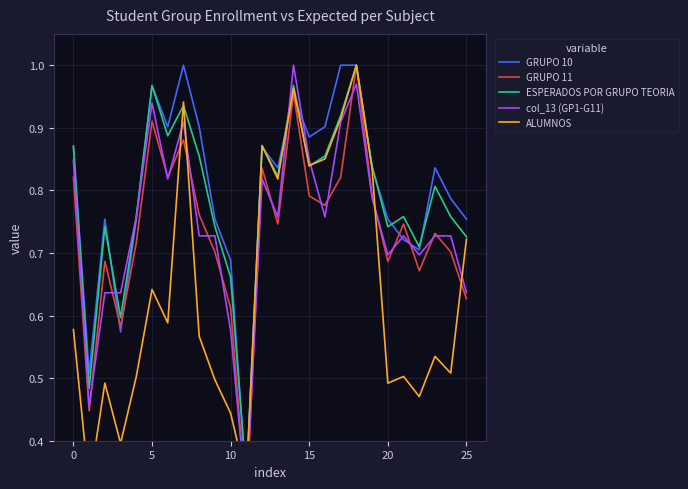

How many times do GRUPO 10 and ALUMNOS cross each other?

4